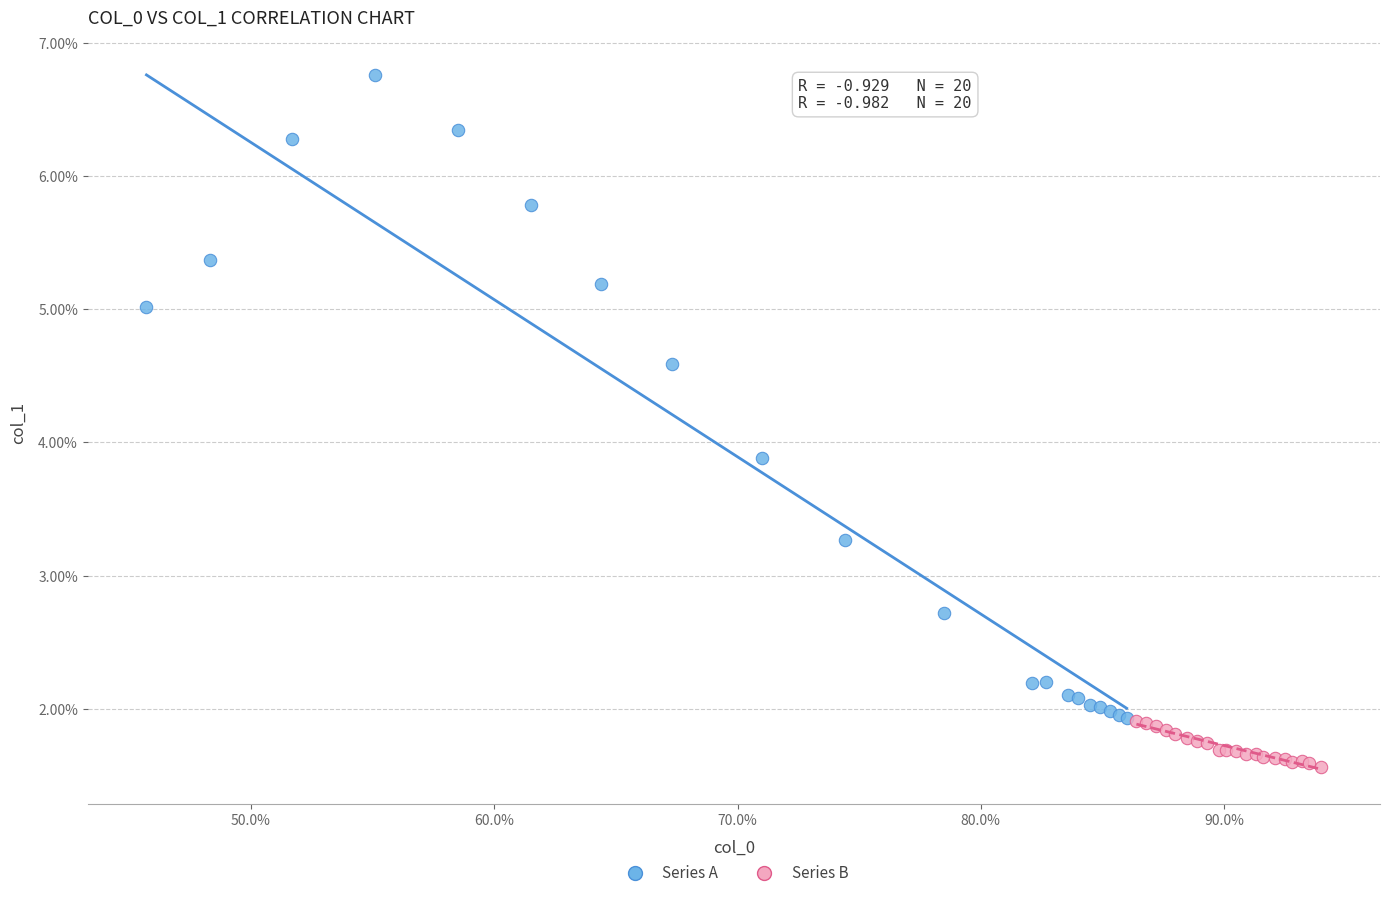

Which series has the largest Y range (max minus min)?

Series A